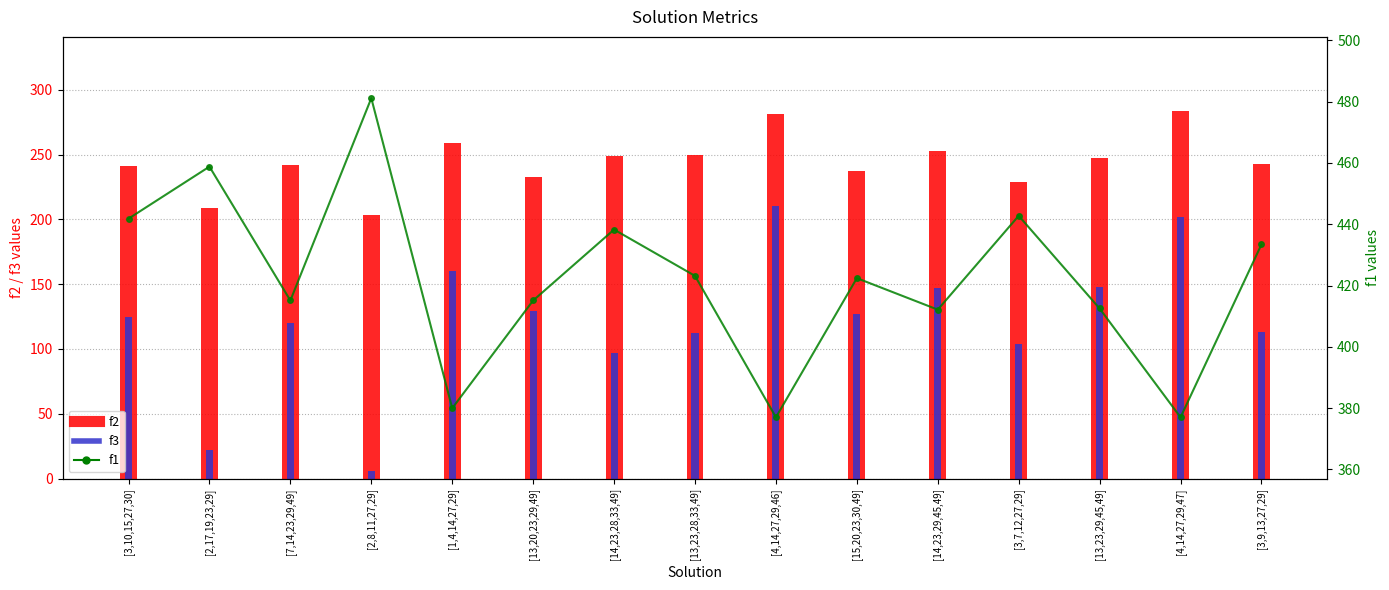

Is it true that f1 equals 380.0 at [1,4,14,27,29]?

True